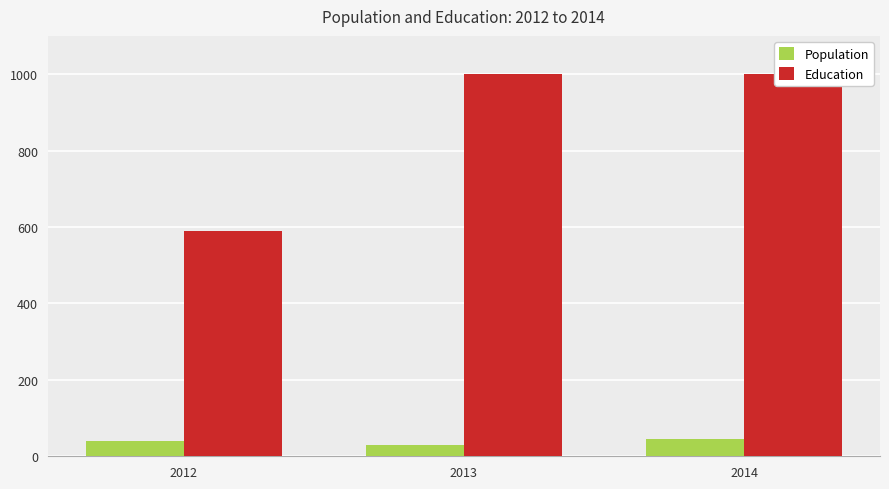

What is the lowest value of the Population series?

29